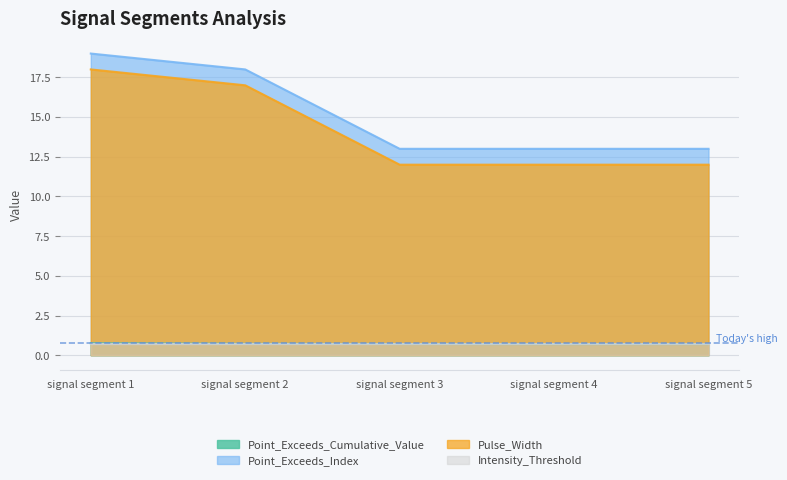

What is the total value across all series at signal segment 3?

26.4